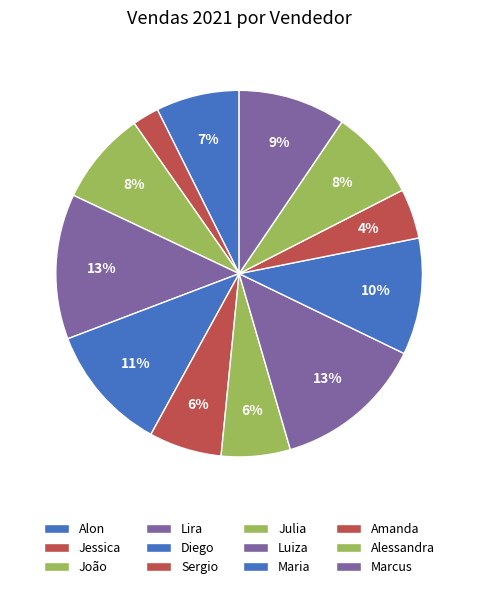

How many segments does this pie chart have?

12